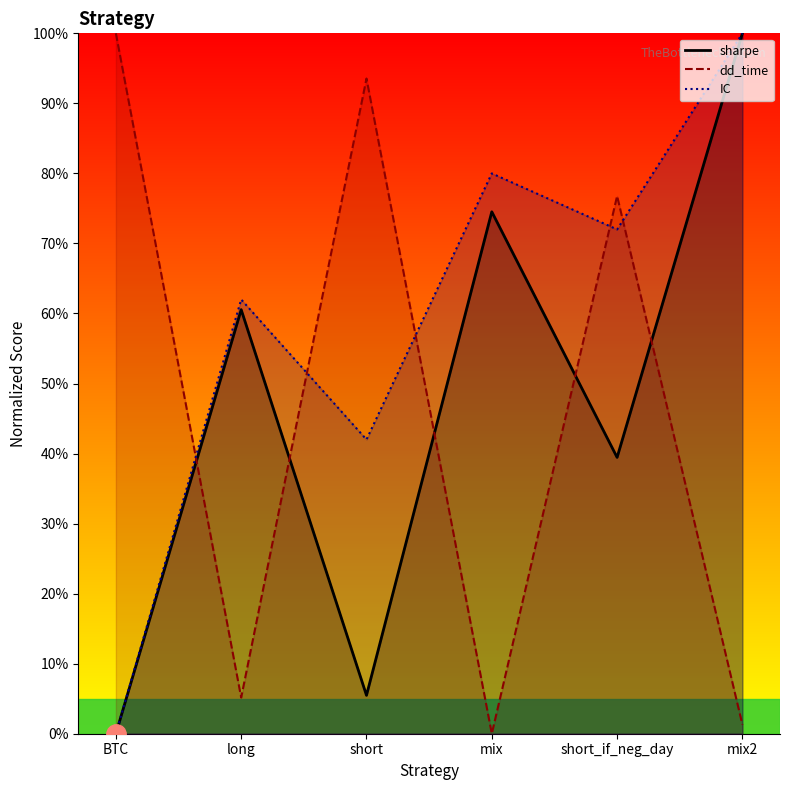

The IC series shows 63.3 at short. True or false?

False